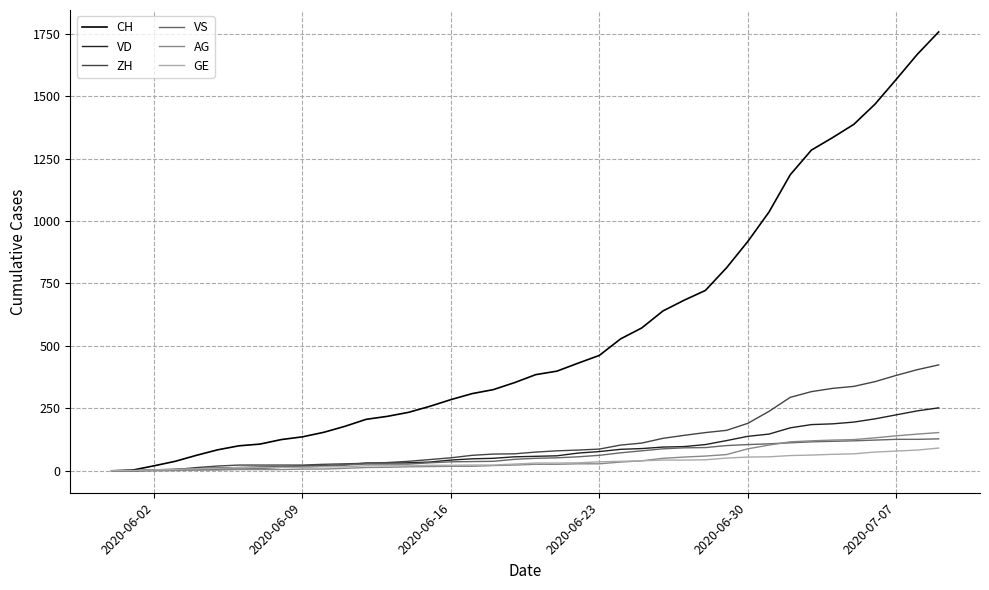

Which series has the largest total across all categories?

CH